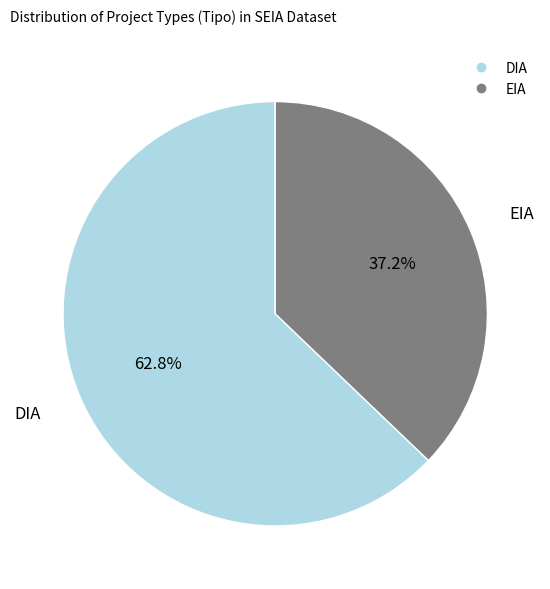

Is there any slice that represents more than half of the pie?

Yes